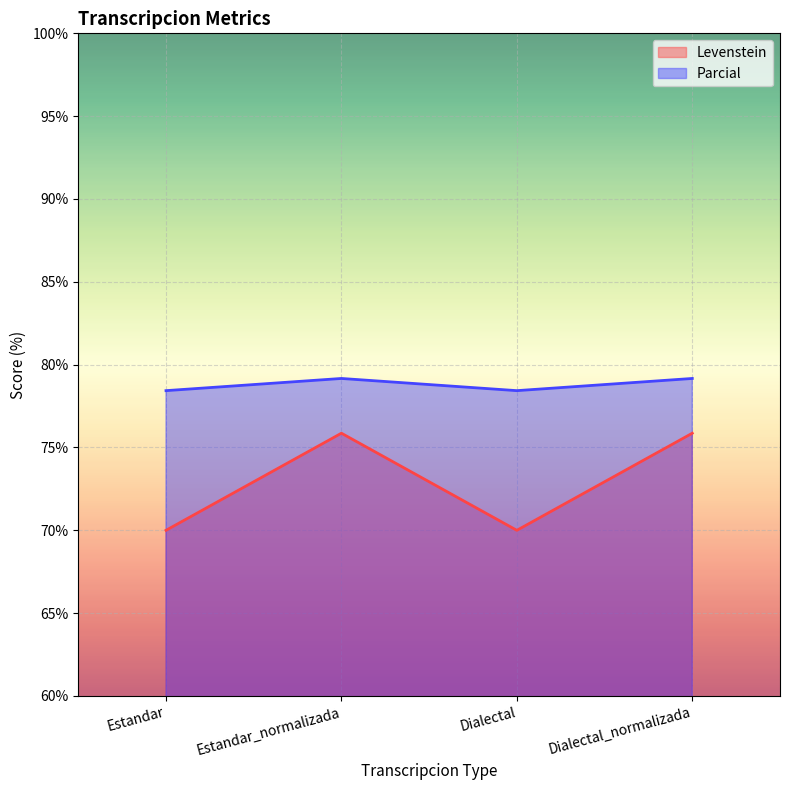

Rank the series by their average value, from lowest to highest.

Levenstein, Parcial